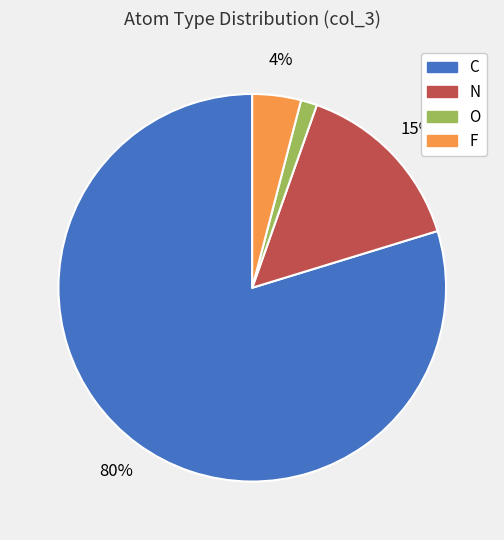

To the nearest percent, what is the combined percentage of C and N?

95%